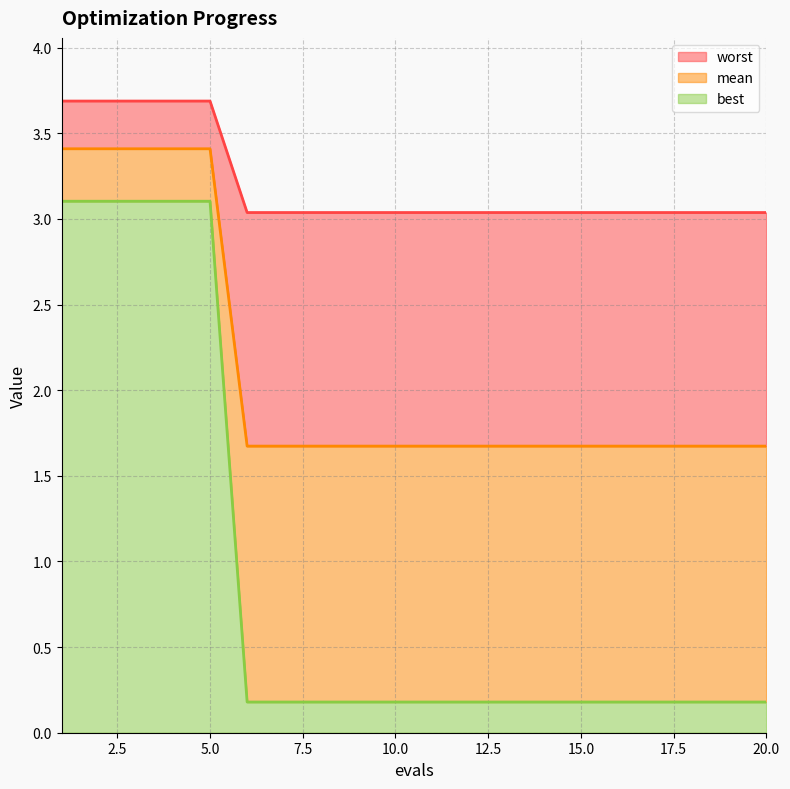

What is the maximum value for best?

3.1